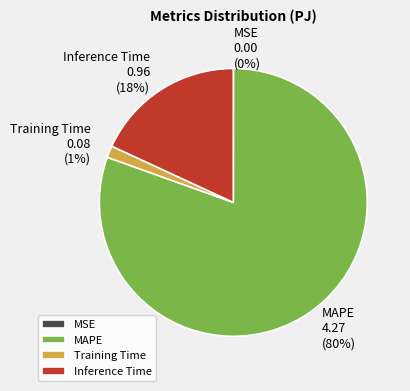

To the nearest percent, what portion does Training Time represent?

1%